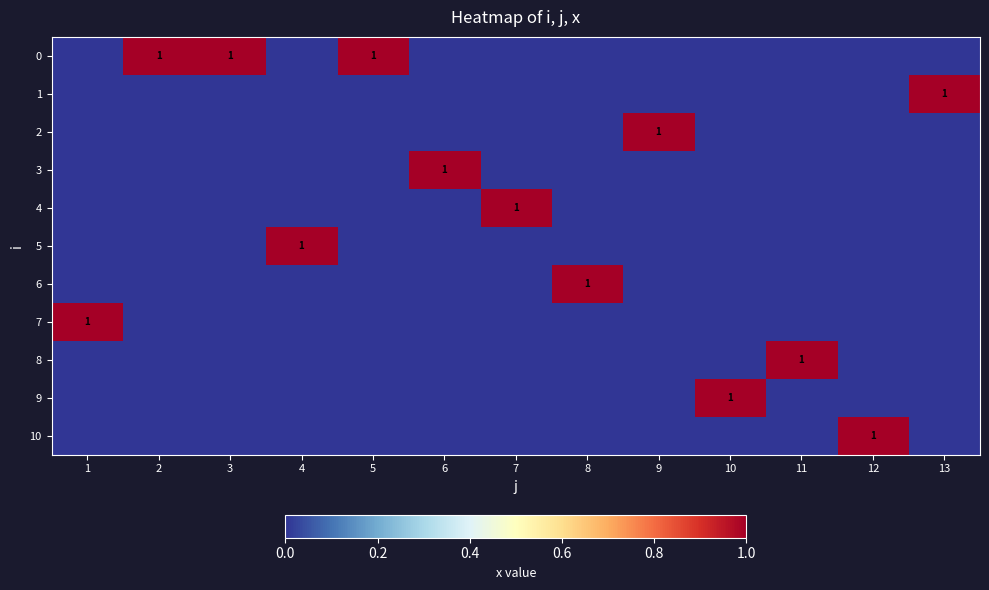

At which category is the sum across all series the highest?

1